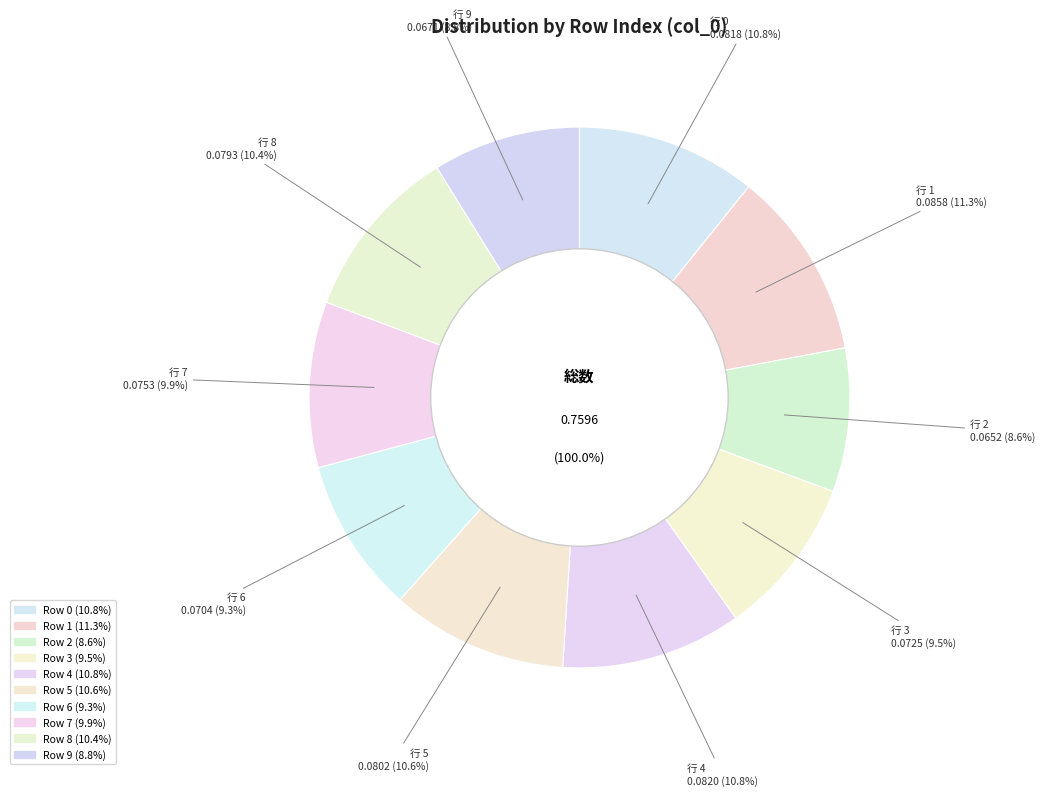

To the nearest percent, what percentage of the pie is 5?

11%